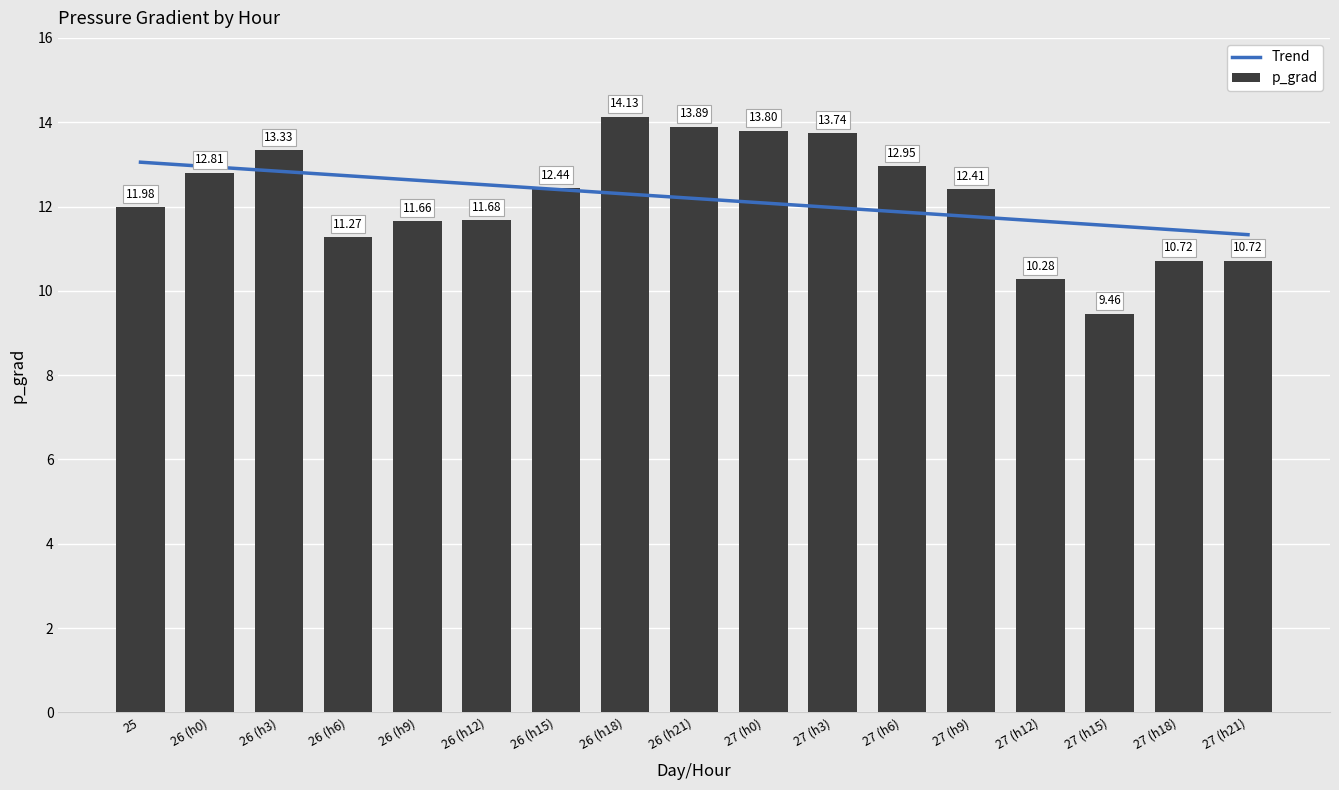

What is the difference between the second highest and second lowest values?

3.6